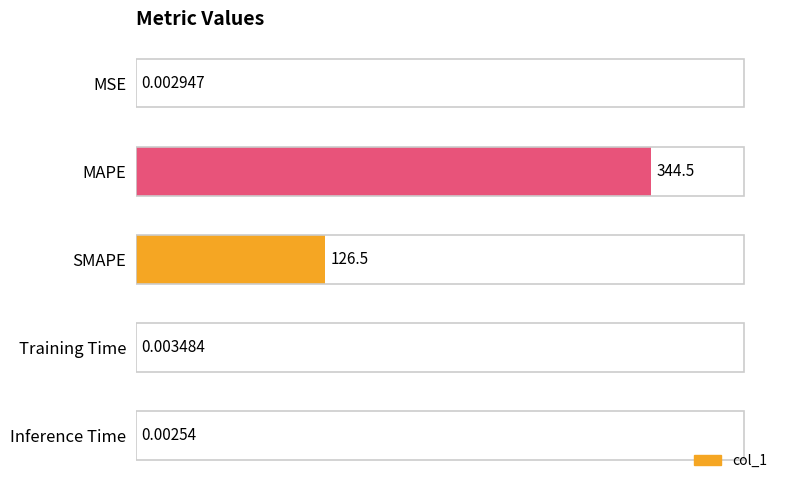

What is the sum of all values?

471.0